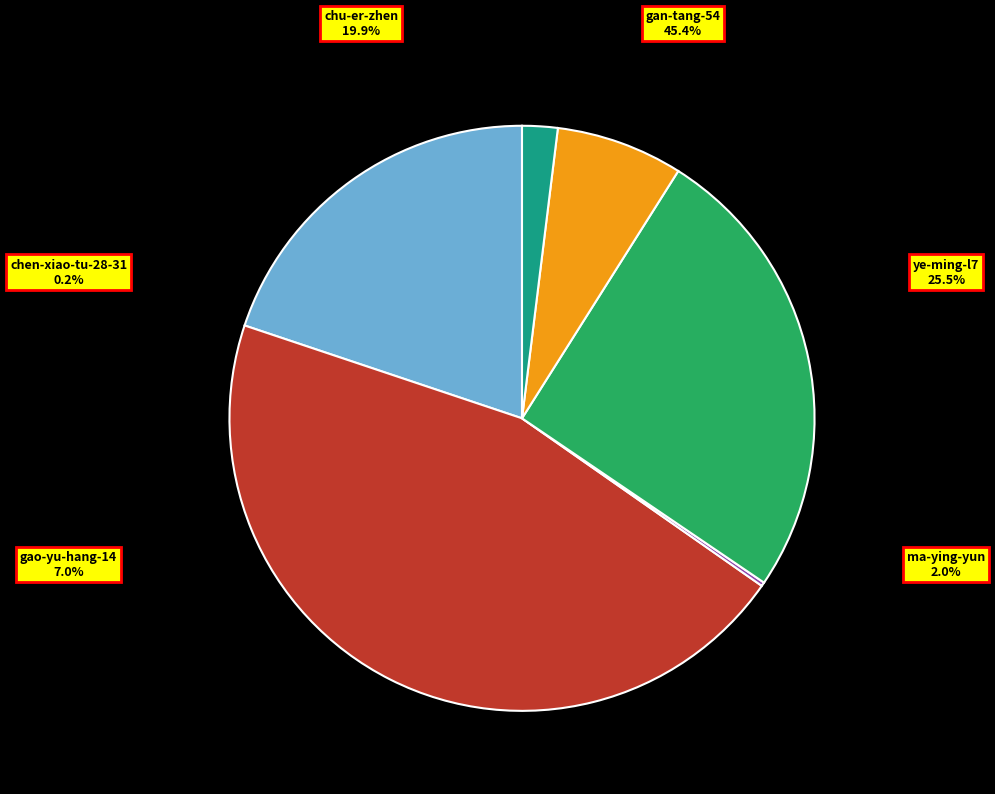

Is there a majority slice in this chart?

No